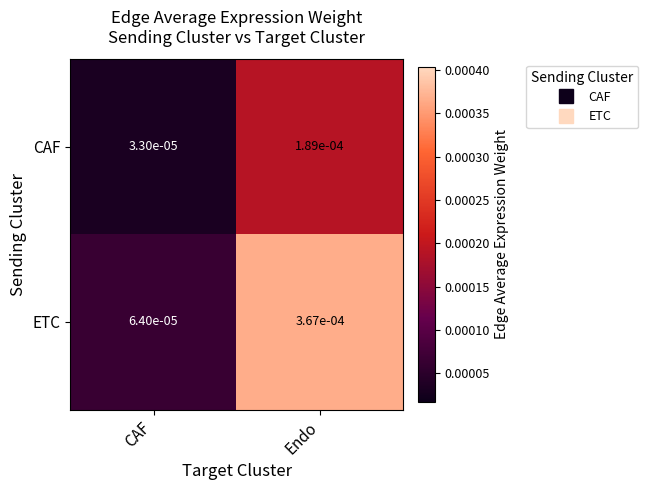

Count the number of categories in the chart.

2